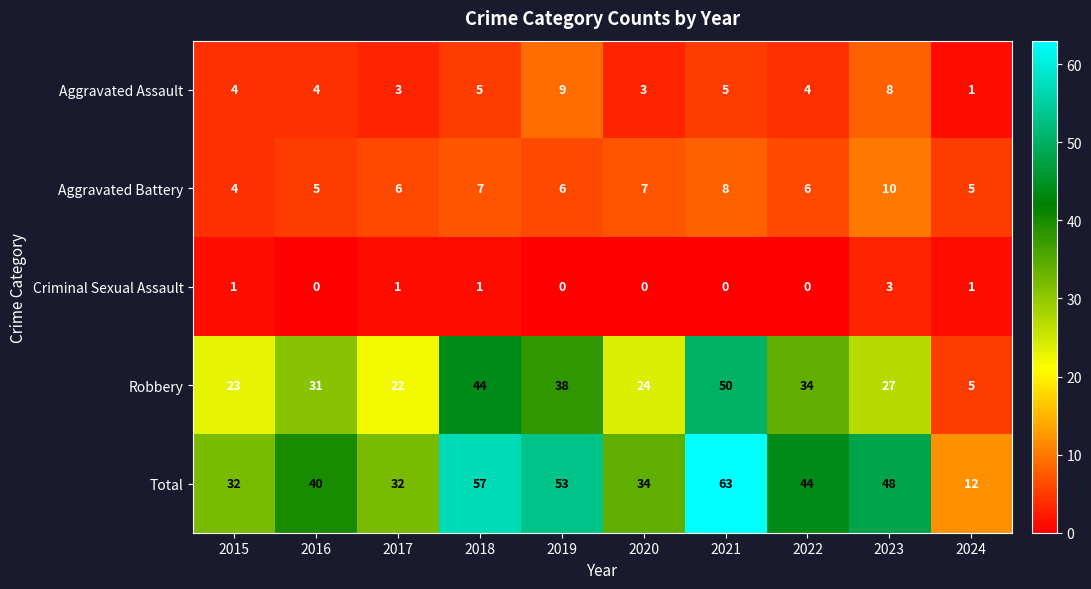

What is the total value across all series at 2020?

68